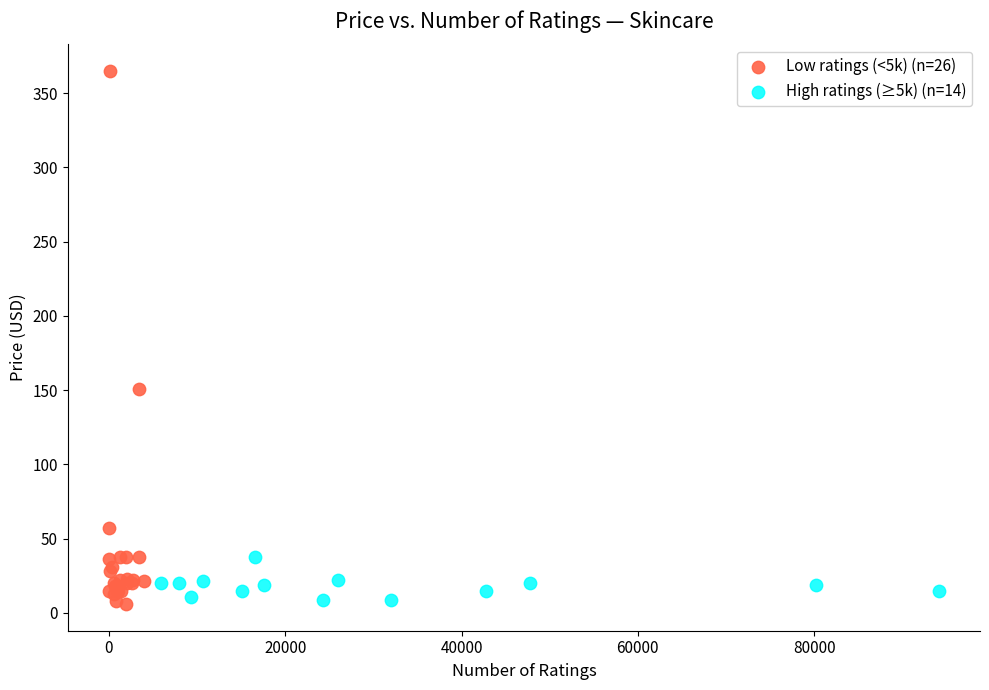

Which series has the widest spread of Y values?

Low ratings (<5k) (n=26)